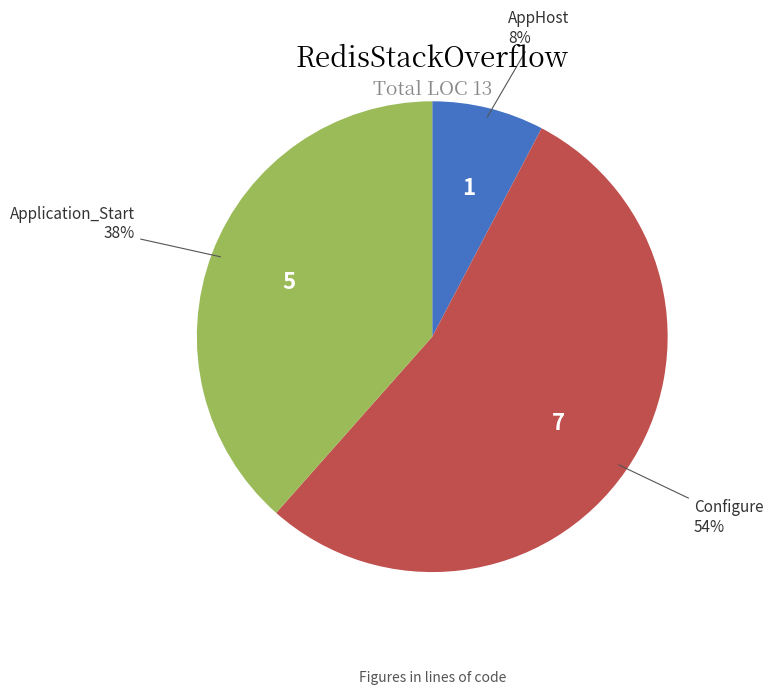

To the nearest percent, what is the difference between the largest and smallest slice percentages?

46%